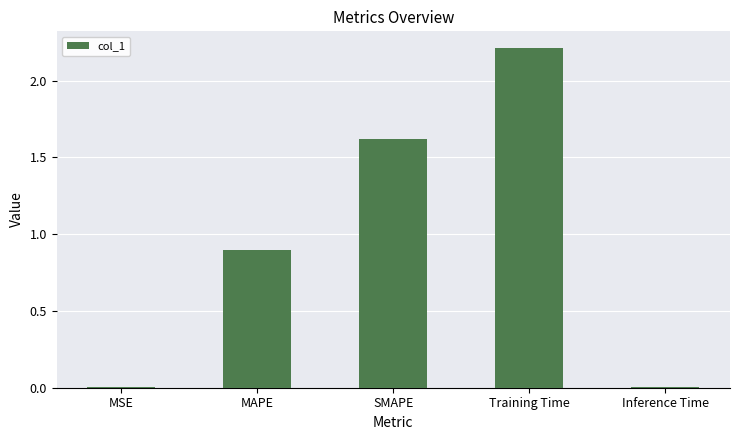

Does the chart contain stacked bars?

No